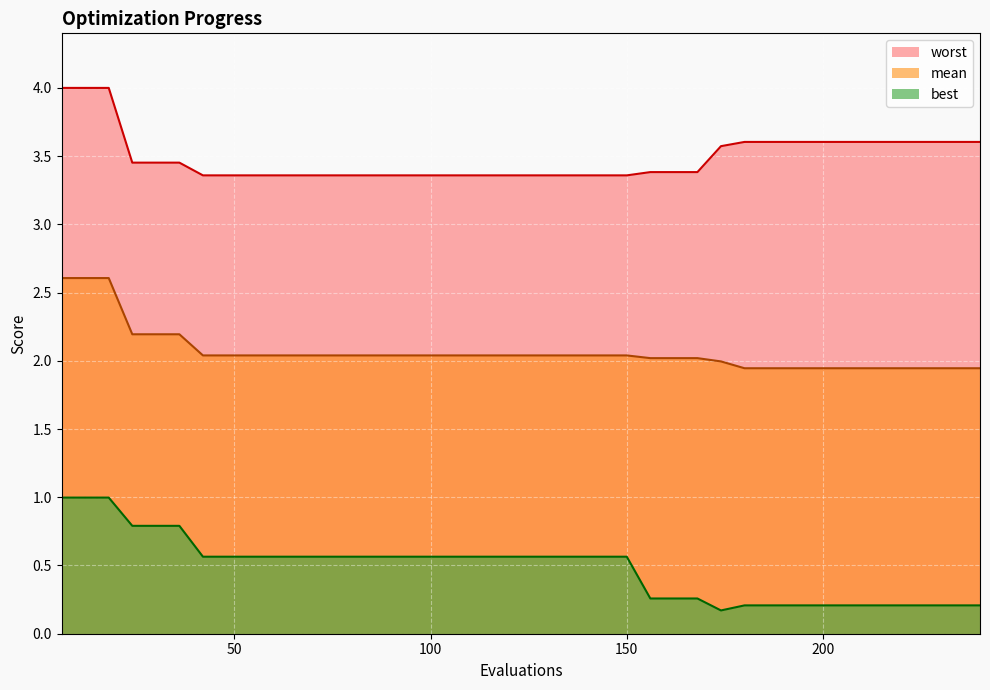

What is the value of the best point at the 17th from the left?

0.6